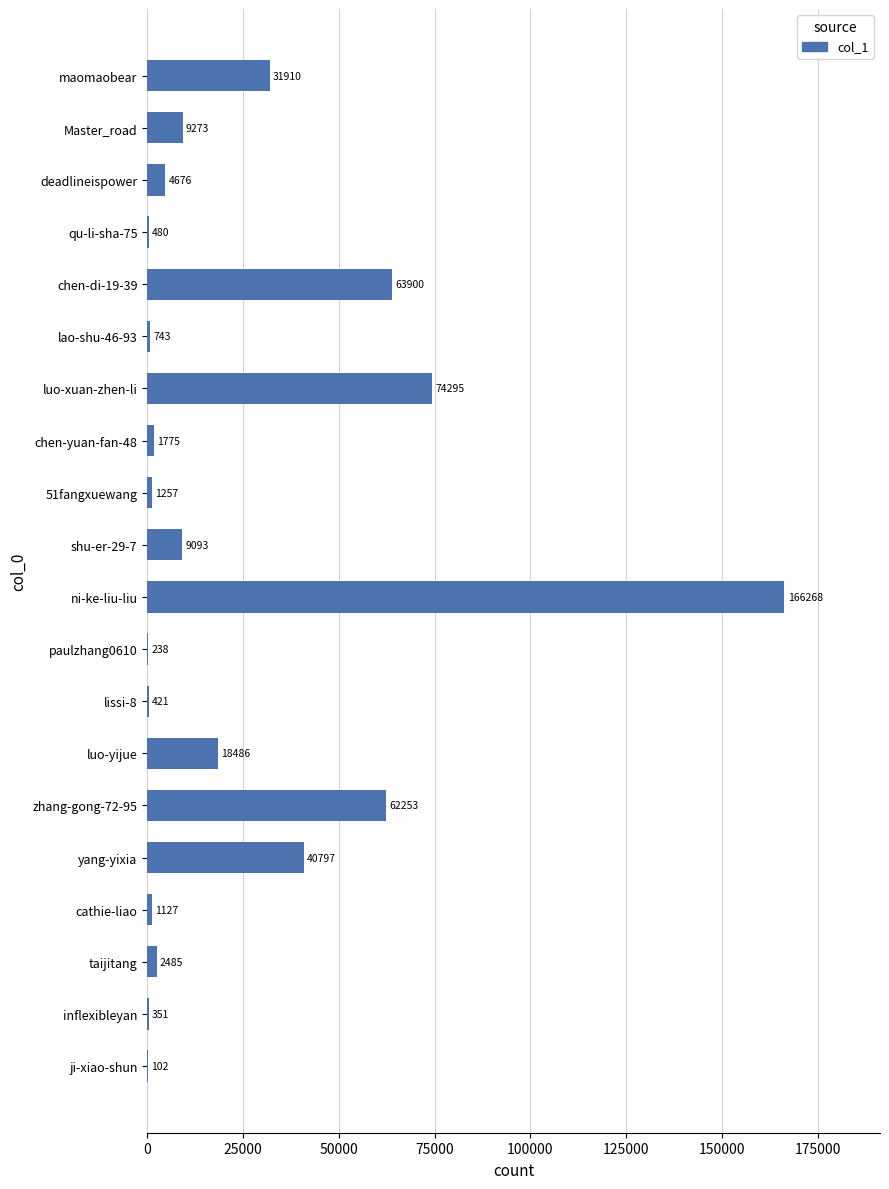

At which category does the chart reach its peak across all series?

ni-ke-liu-liu